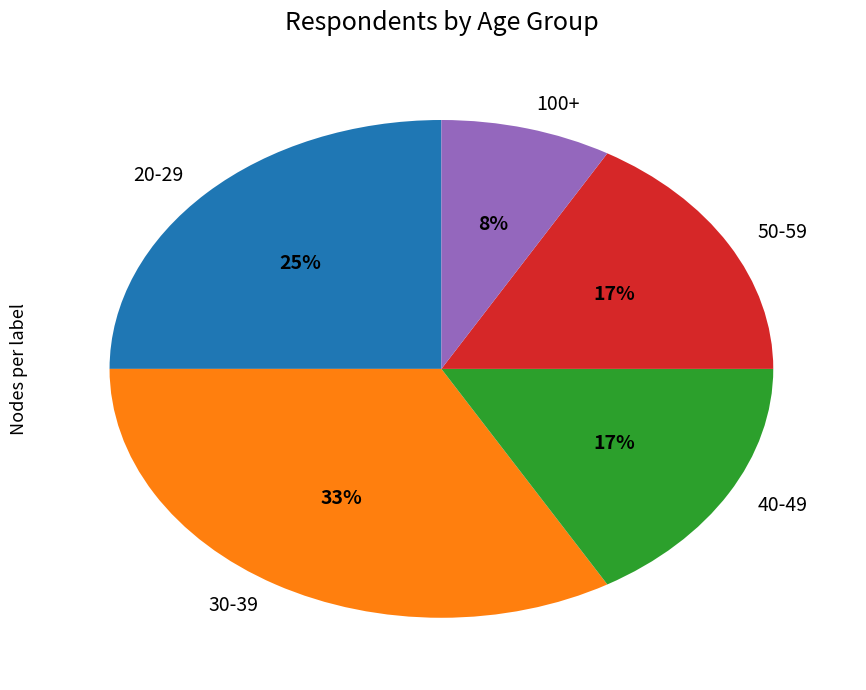

Does any single category account for the majority?

No